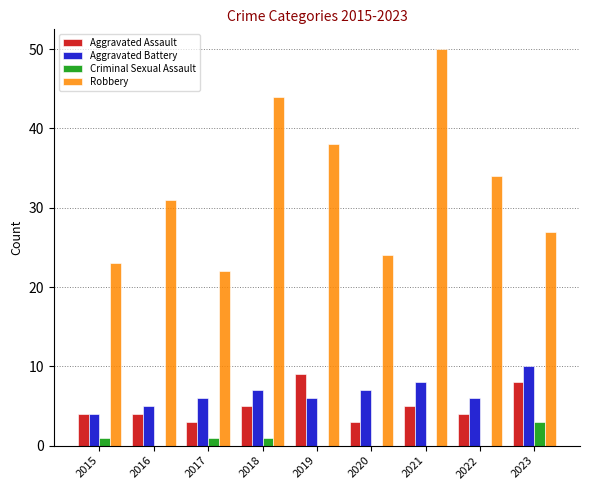

Is the value of Aggravated Assault at 2019 greater than the value of Aggravated Battery at 2021?

Yes